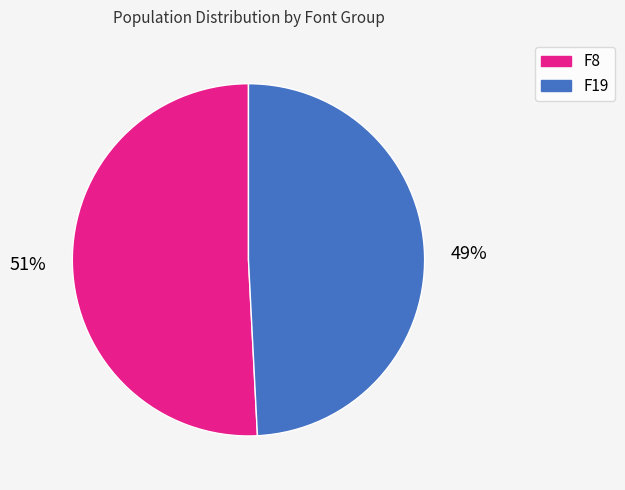

To the nearest percent, what is the average slice percentage?

50%